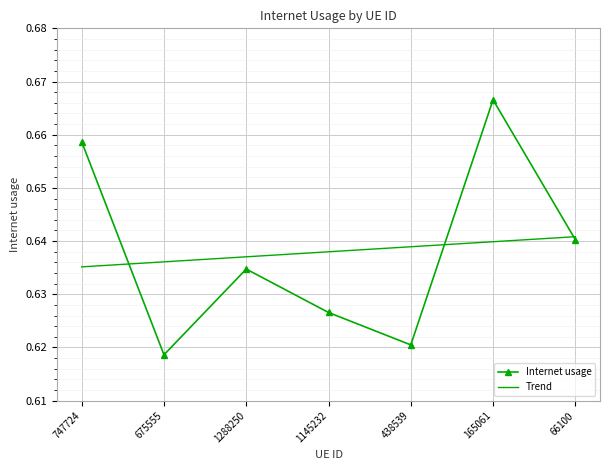

What are all the series names shown in the legend?

Internet usage, Trend